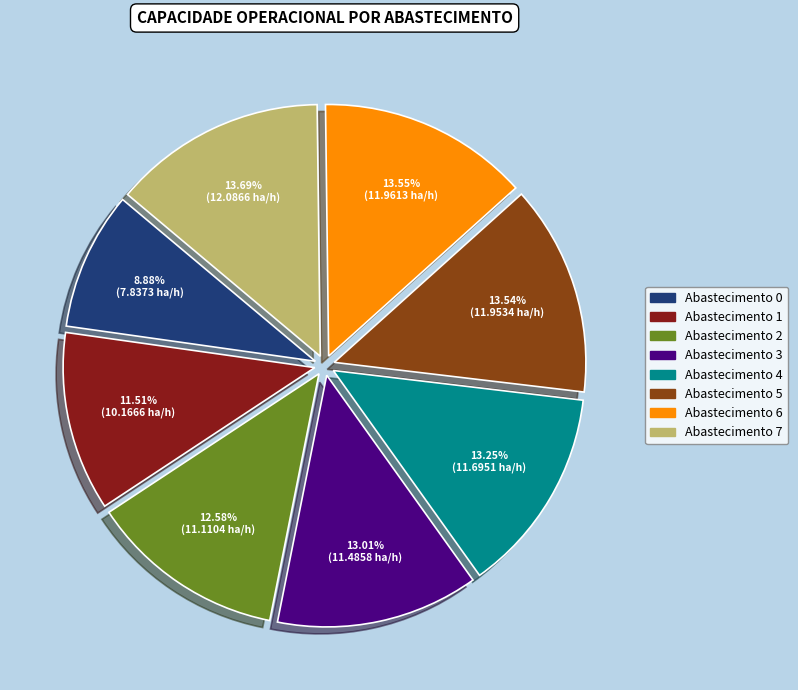

How many segments does this pie chart have?

8